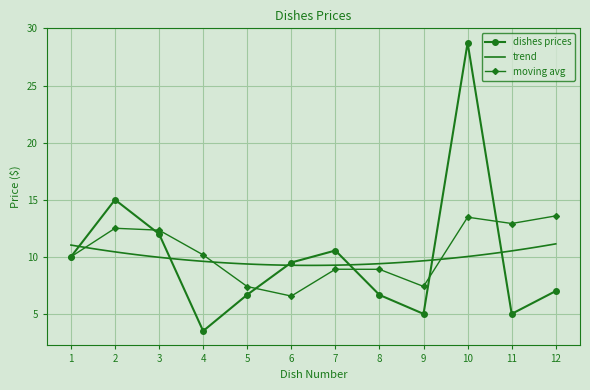

Reading left to right, transcribe all the data shown in this chart.

10.0	15.0	12.0	3.5	6.7	9.5	10.6	6.7	5.0	28.8	5.0	7.0